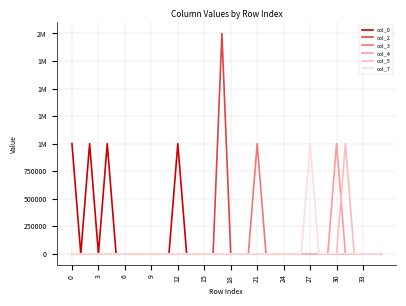

Does the chart have visible grid lines?

Yes